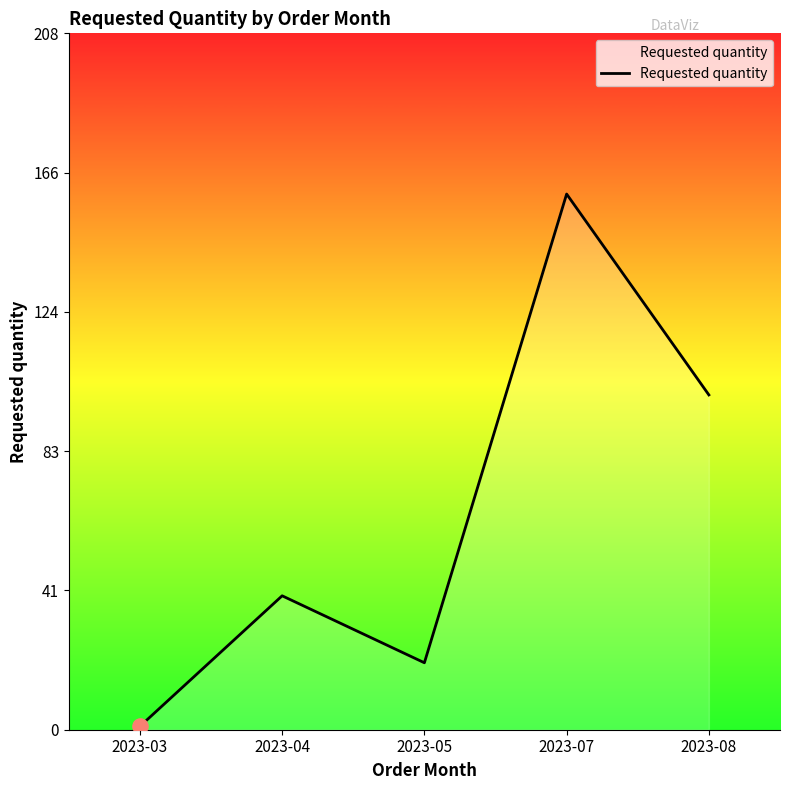

Which has a higher value, 2023-04 or 2023-05?

2023-04